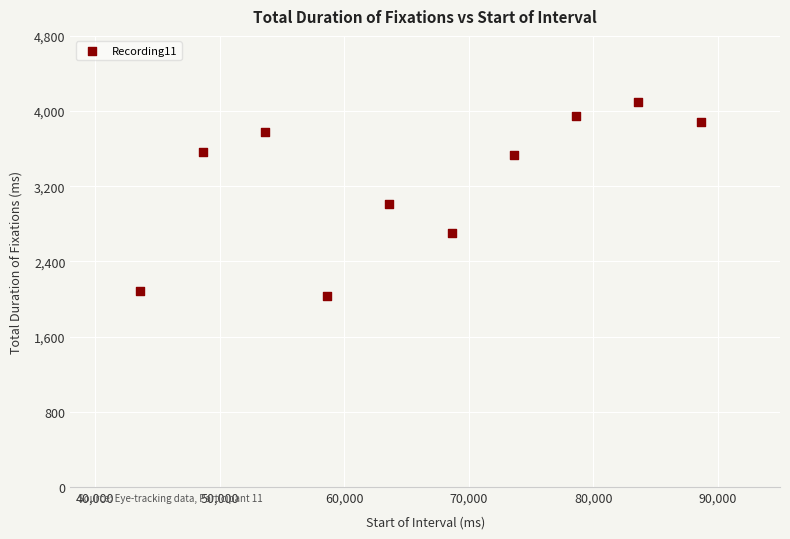

What is the range of X values (max minus min)?

45039